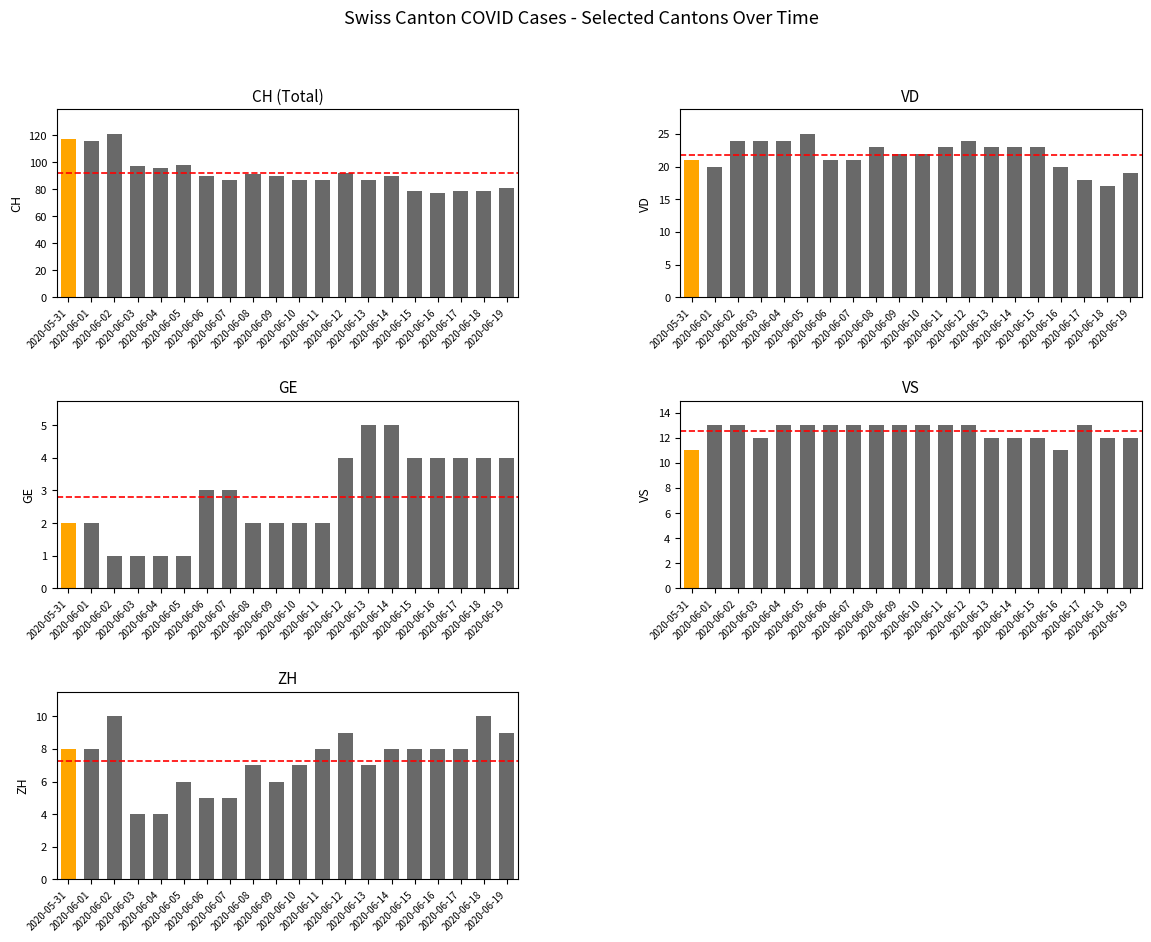

What is the difference between the maximum and second lowest values in the CH series?

42